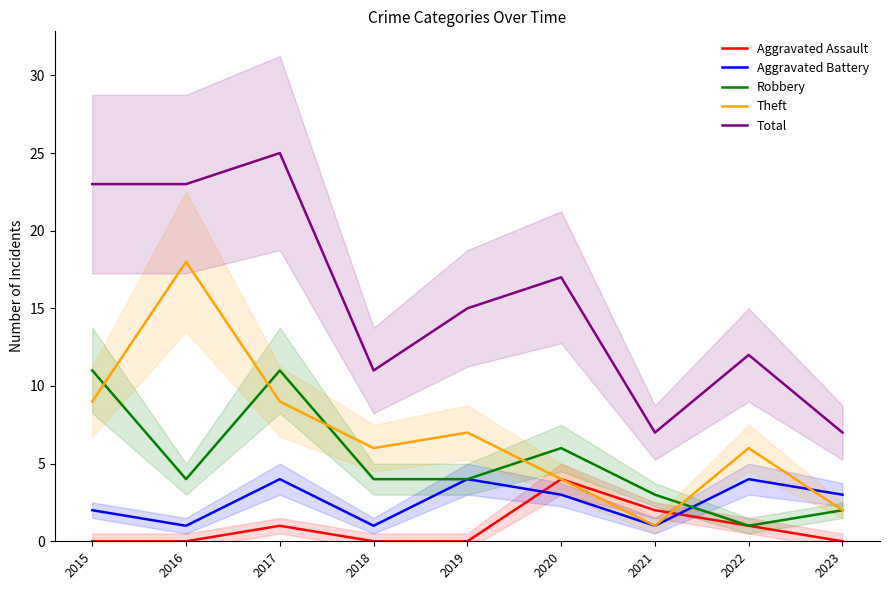

Which series has the largest total across all categories?

Total